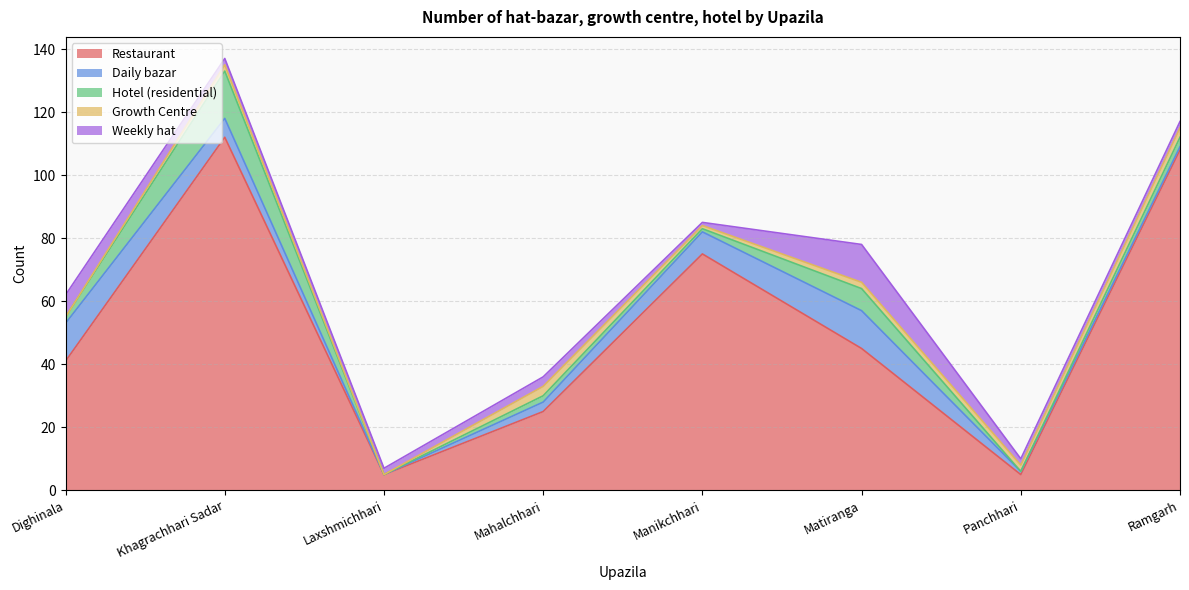

At which label does Daily bazar first exceed 6?

Dighinala